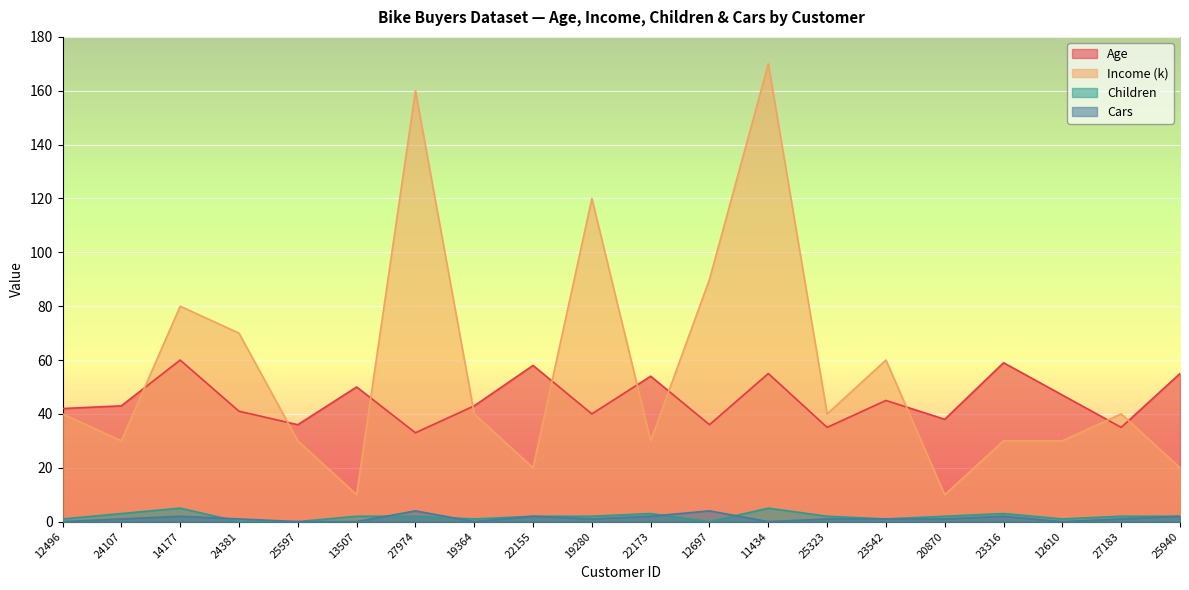

What position from the right is 19280?

11